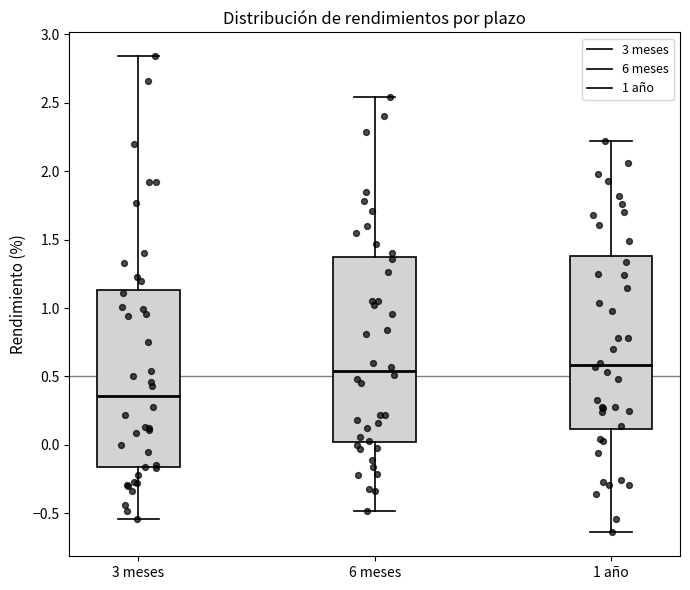

Which box has the lowest median line?

3 meses